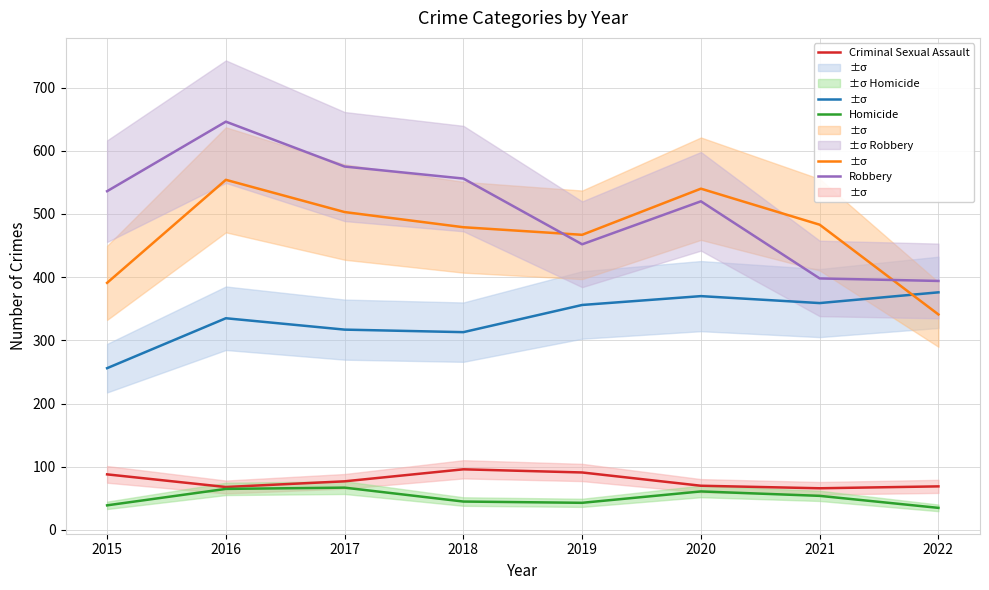

What is the difference between the maximum and minimum values in the Criminal Sexual Assault series?

30